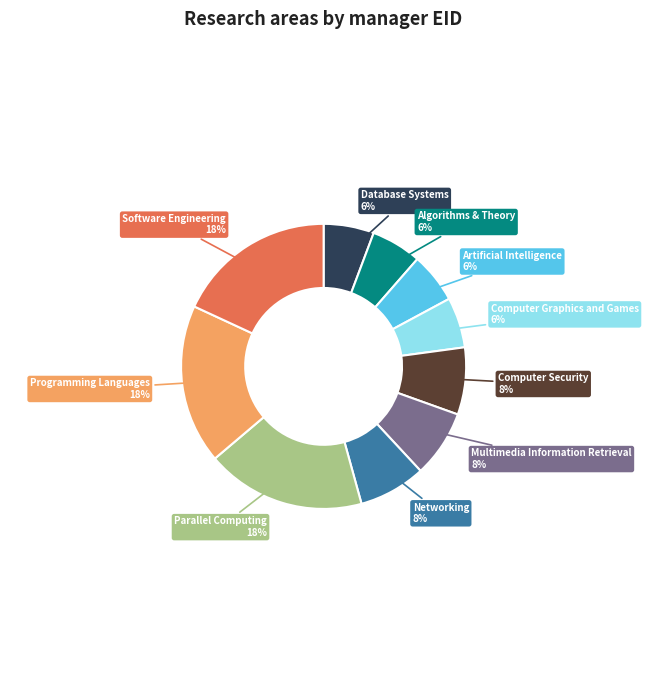

What is the ratio of the value at Computer Security to the value at Computer Graphics and Games?

1.3